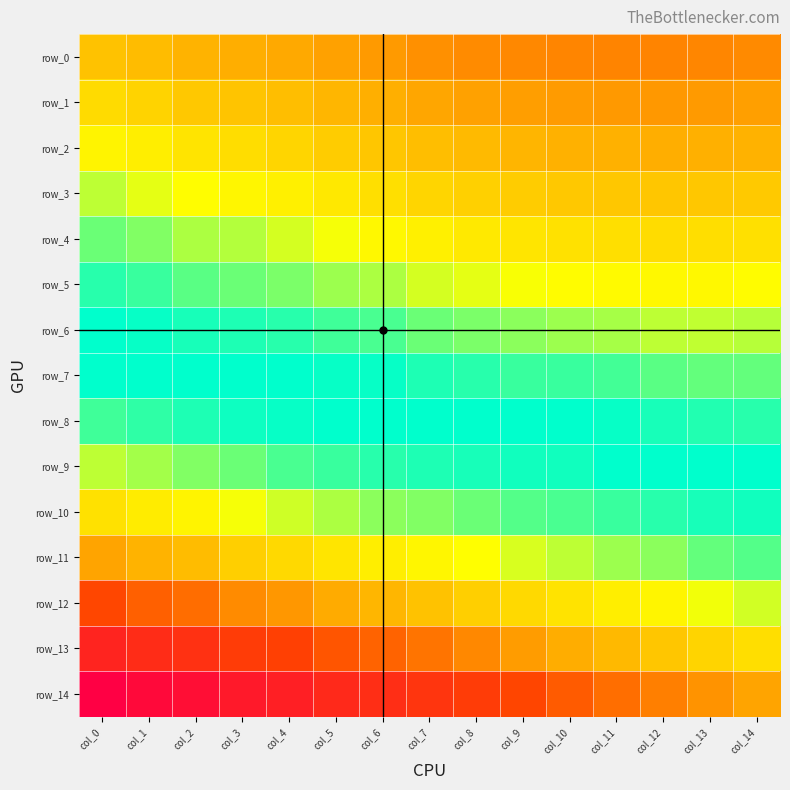

Reading left to right, extract all data points from this chart.

row_0: 0.0	0.0	0.0	0.0	0.0	0.0	0.1	0.1	0.1	0.1	0.1	0.1	0.1	0.1	0.1
row_1: 0.0	0.0	0.0	0.0	0.0	0.0	0.0	0.0	0.0	0.0	0.0	0.1	0.1	0.1	0.0
row_2: 0.0	0.0	0.0	0.0	0.0	0.0	0.0	0.0	0.0	0.0	0.0	0.0	0.0	0.0	0.0
row_3: 0.0	0.0	0.0	0.0	0.0	0.0	0.0	0.0	0.0	0.0	0.0	0.0	0.0	0.0	0.0
row_4: 0.0	0.0	0.0	0.0	0.0	0.0	0.0	0.0	0.0	0.0	0.0	0.0	0.0	0.0	0.0
row_5: 0.0	0.0	0.0	0.0	0.0	0.0	0.0	0.0	0.0	0.0	0.0	0.0	0.0	0.0	0.0
row_6: 0.0	0.0	0.0	0.0	0.0	0.0	0.0	0.0	0.0	0.0	0.0	0.0	0.0	0.0	0.0
row_7: 0.0	0.0	0.0	0.0	0.0	0.0	0.0	0.0	0.0	0.0	0.0	0.0	0.0	0.0	0.0
row_8: 0.0	0.0	0.0	0.0	0.0	0.0	0.0	0.0	0.0	0.0	0.0	0.0	0.0	0.0	0.0
row_9: 0.0	0.0	0.0	0.0	0.0	0.0	0.0	0.0	0.0	0.0	0.0	0.0	0.0	0.0	0.0
row_10: 0.0	0.0	0.0	0.0	0.0	0.0	0.0	0.0	0.0	0.0	0.0	0.0	0.0	0.0	0.0
row_11: 0.0	0.0	0.0	0.0	0.0	0.0	0.0	0.0	0.0	0.0	0.0	0.0	0.0	0.0	0.0
row_12: 0.1	0.1	0.1	0.1	0.1	0.0	0.0	0.0	0.0	0.0	0.0	0.0	0.0	0.0	0.0
row_13: 0.1	0.1	0.1	0.1	0.1	0.1	0.1	0.1	0.1	0.0	0.0	0.0	0.0	0.0	0.0
row_14: 0.1	0.1	0.1	0.1	0.1	0.1	0.1	0.1	0.1	0.1	0.1	0.1	0.1	0.1	0.0